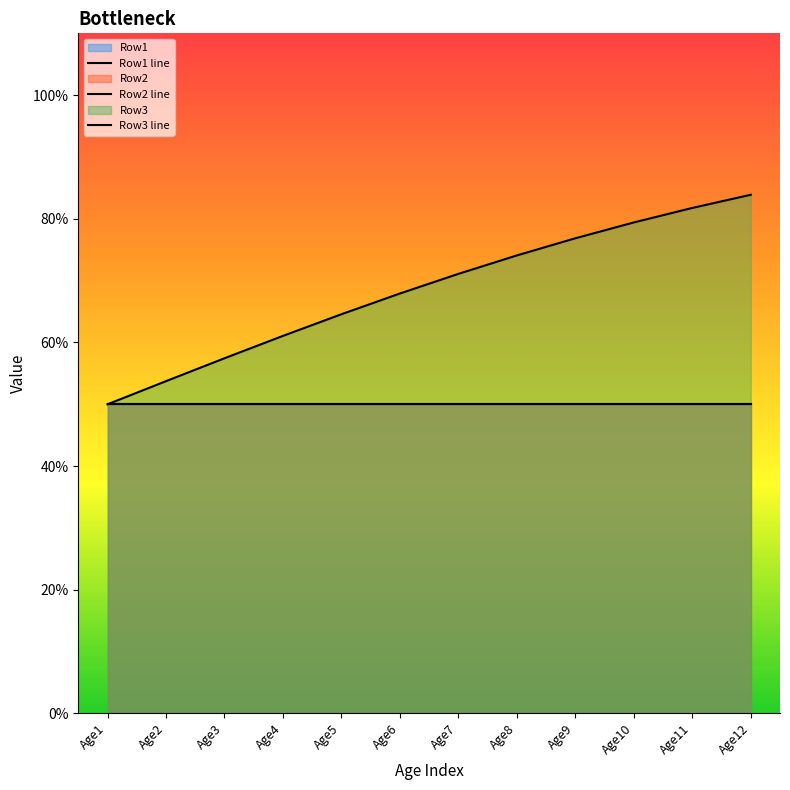

True or false: Row3 line and Row2 line intersect in this chart.

False